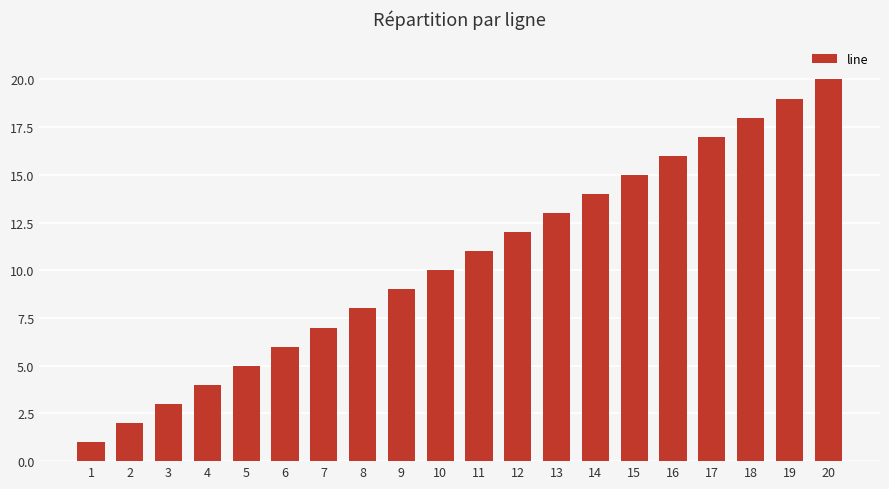

What is the maximum value shown in the chart?

20